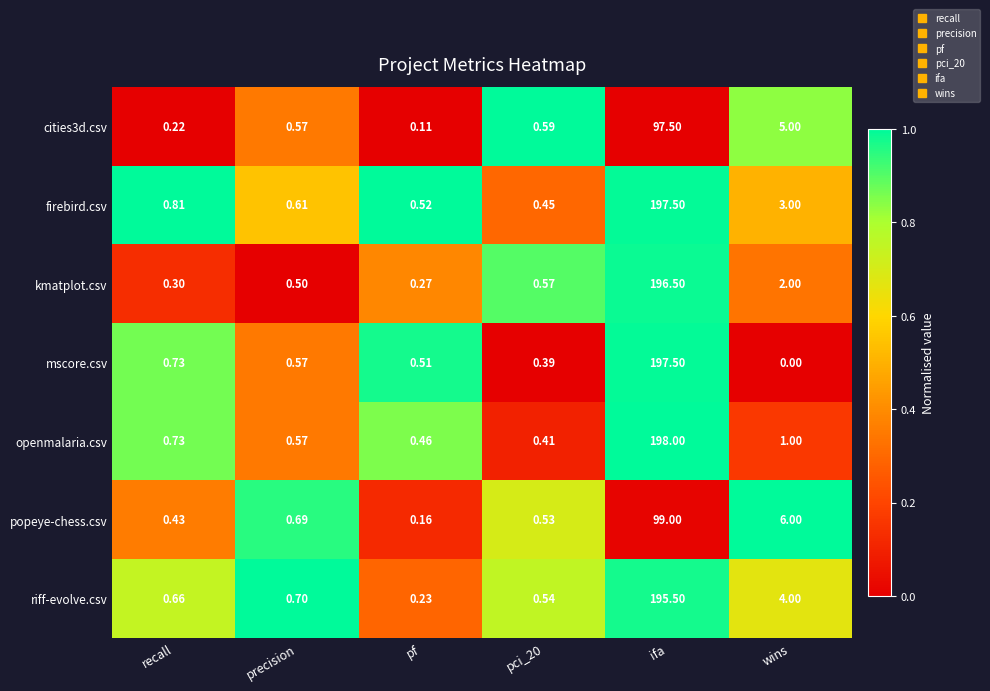

At which label is kmatplot.csv closest to 98?

wins